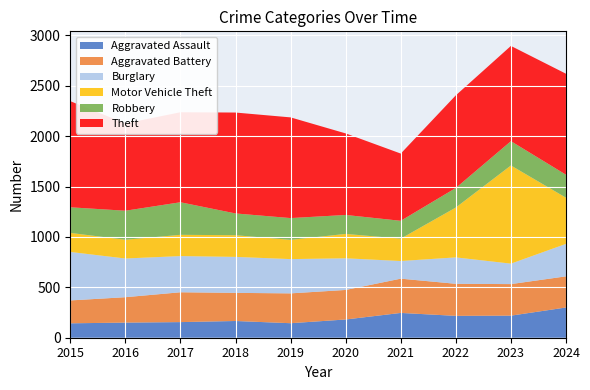

Reading left to right, extract all data points from this chart.

Aggravated Assault: 2015=143	2016=150	2017=155	2018=166	2019=144	2020=181	2021=246	2022=217	2023=219	2024=300
Aggravated Battery: 2015=227	2016=252	2017=296	2018=279	2019=296	2020=293	2021=340	2022=318	2023=313	2024=309
Burglary: 2015=481	2016=384	2017=359	2018=357	2019=340	2020=314	2021=175	2022=262	2023=203	2024=322
Motor Vehicle Theft: 2015=189	2016=186	2017=211	2018=215	2019=191	2020=242	2021=222	2022=495	2023=974	2024=458
Robbery: 2015=254	2016=288	2017=323	2018=216	2019=216	2020=188	2021=177	2022=194	2023=241	2024=228
Theft: 2015=1053	2016=866	2017=893	2018=1001	2019=999	2020=809	2021=667	2022=919	2023=945	2024=1002